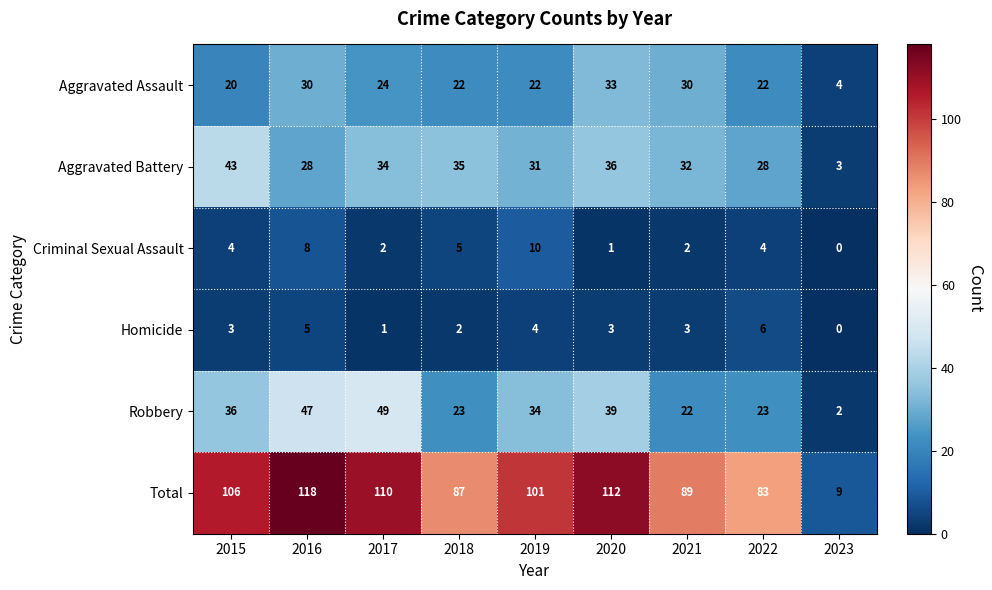

Is it true that Robbery equals 19 at 2019?

False